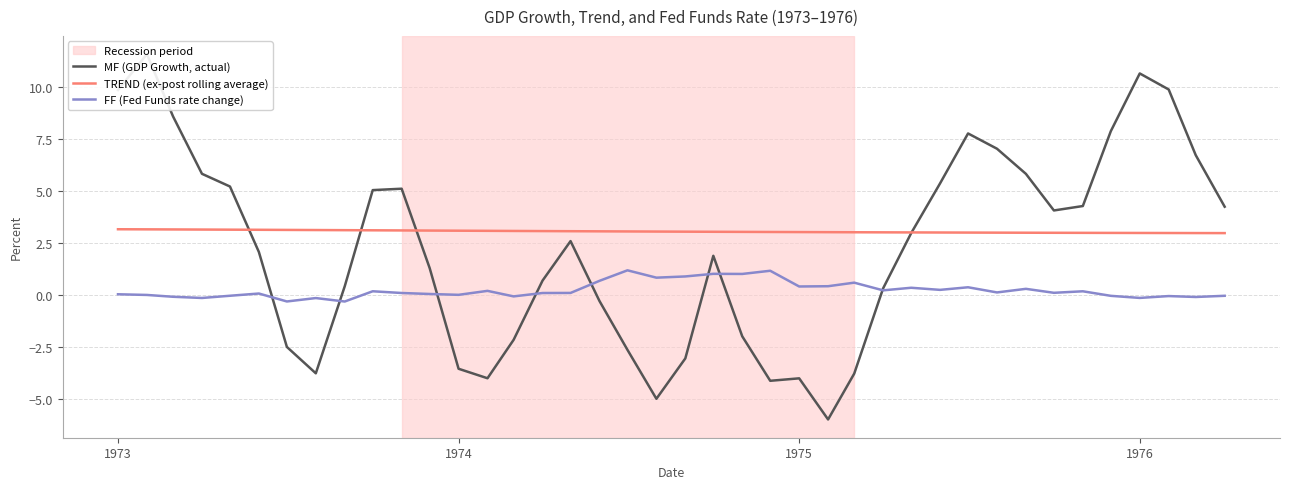

How many values in the FF (Fed Funds rate change) series exceed 0?

26